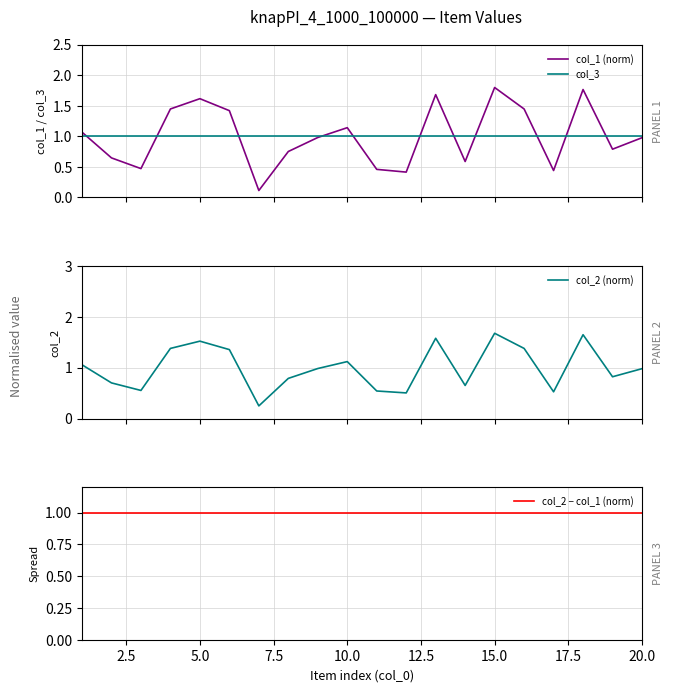

What is the sum of all col_2 (norm) values?

20.0